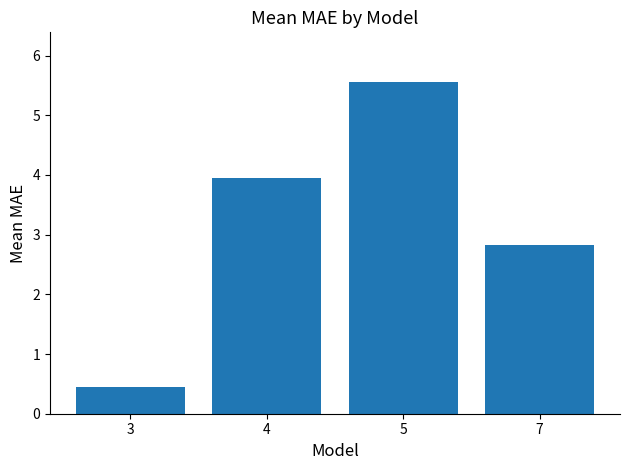

Approximately how many times larger is the value at 5 compared to 7?

2.0